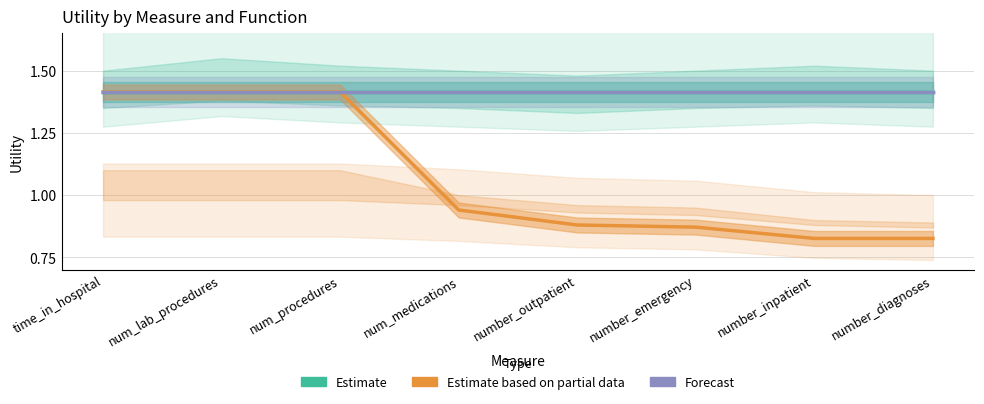

Which series has the widest spread of values?

Estimate – max